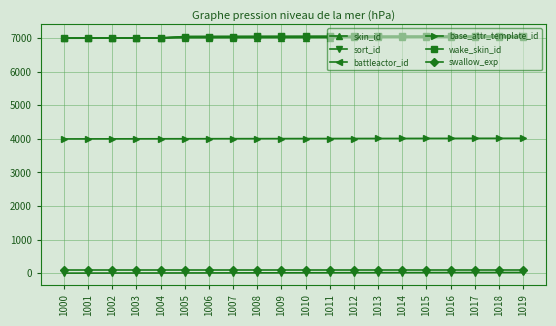

Does the chart have visible grid lines?

Yes